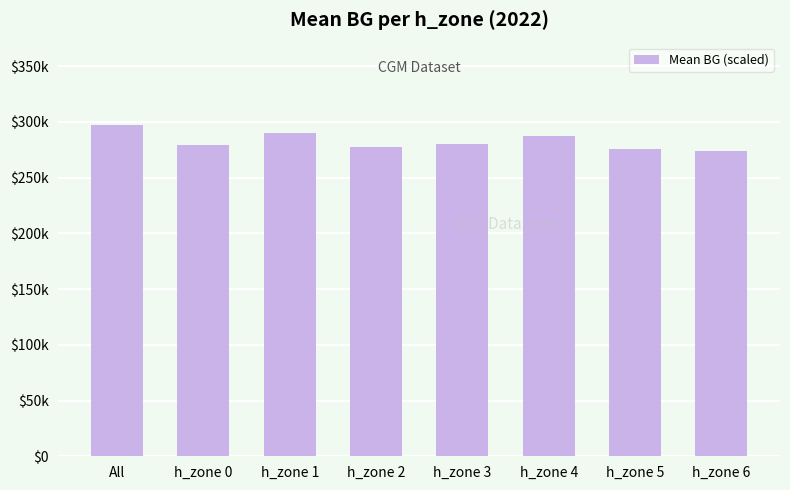

What is the change in value from All to h_zone 6?

-2274.0